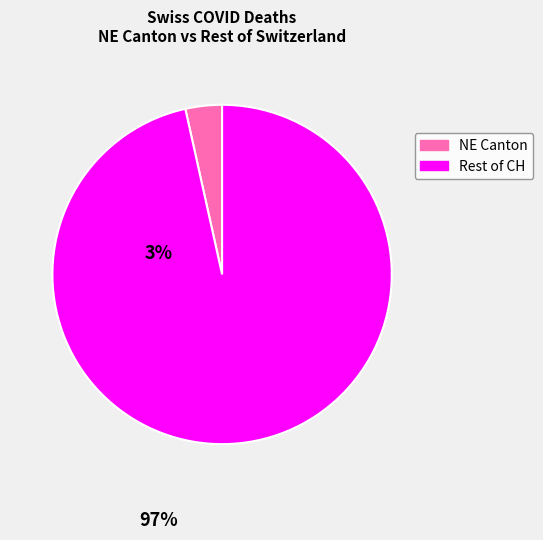

Between NE Canton and Rest of CH, which is larger?

Rest of CH